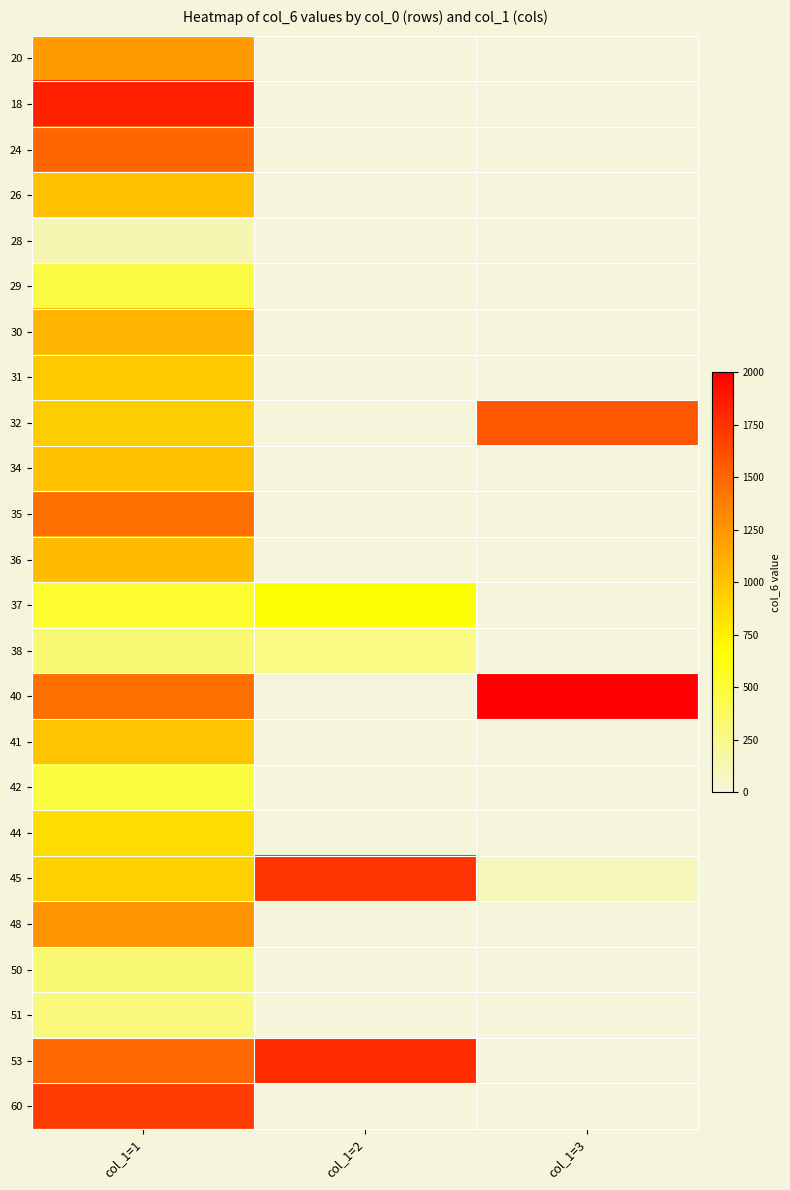

Reading right to left, what are all the values shown in this chart?

20: col_1=3=0	col_1=2=0	col_1=1=1226
18: col_1=3=0	col_1=2=0	col_1=1=1839
24: col_1=3=0	col_1=2=0	col_1=1=1494
26: col_1=3=0	col_1=2=0	col_1=1=1018
28: col_1=3=0	col_1=2=0	col_1=1=129
29: col_1=3=0	col_1=2=0	col_1=1=463
30: col_1=3=0	col_1=2=0	col_1=1=1084
31: col_1=3=0	col_1=2=0	col_1=1=967
32: col_1=3=1574	col_1=2=0	col_1=1=943
34: col_1=3=0	col_1=2=0	col_1=1=1023
35: col_1=3=0	col_1=2=0	col_1=1=1452
36: col_1=3=0	col_1=2=0	col_1=1=1042
37: col_1=3=0	col_1=2=656	col_1=1=524
38: col_1=3=0	col_1=2=271	col_1=1=327
40: col_1=3=3975	col_1=2=0	col_1=1=1449
41: col_1=3=0	col_1=2=0	col_1=1=999
42: col_1=3=0	col_1=2=0	col_1=1=477
44: col_1=3=0	col_1=2=0	col_1=1=852
45: col_1=3=101	col_1=2=1744	col_1=1=922
48: col_1=3=0	col_1=2=0	col_1=1=1263
50: col_1=3=0	col_1=2=0	col_1=1=323
51: col_1=3=0	col_1=2=0	col_1=1=296
53: col_1=3=0	col_1=2=1775	col_1=1=1488
60: col_1=3=0	col_1=2=0	col_1=1=1697